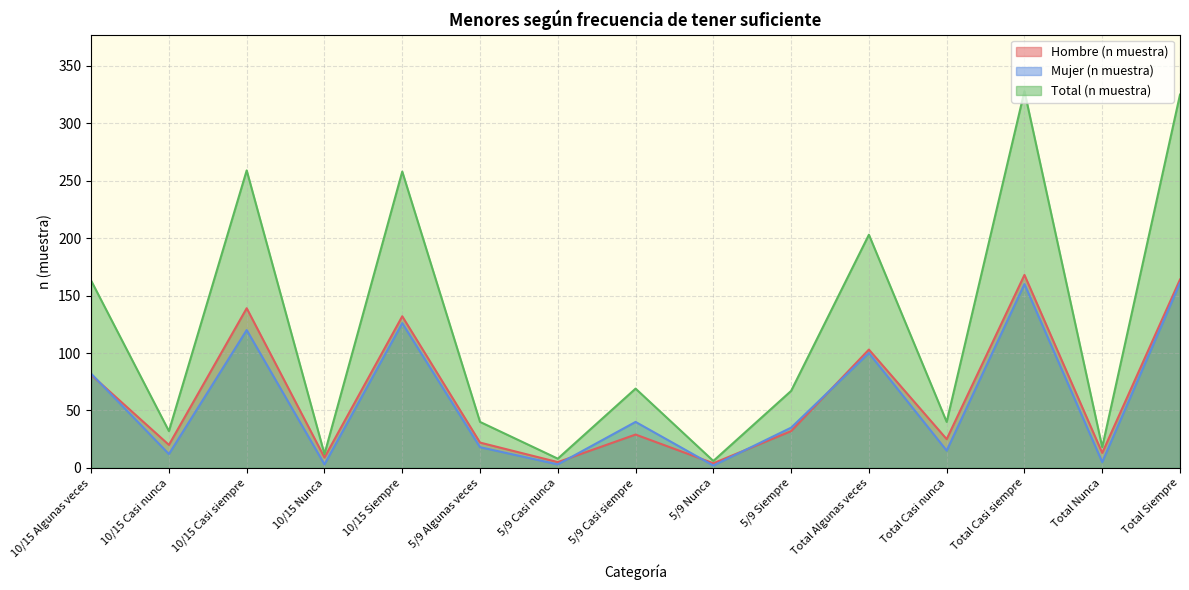

At how many categories does at least one series exceed 165?

5